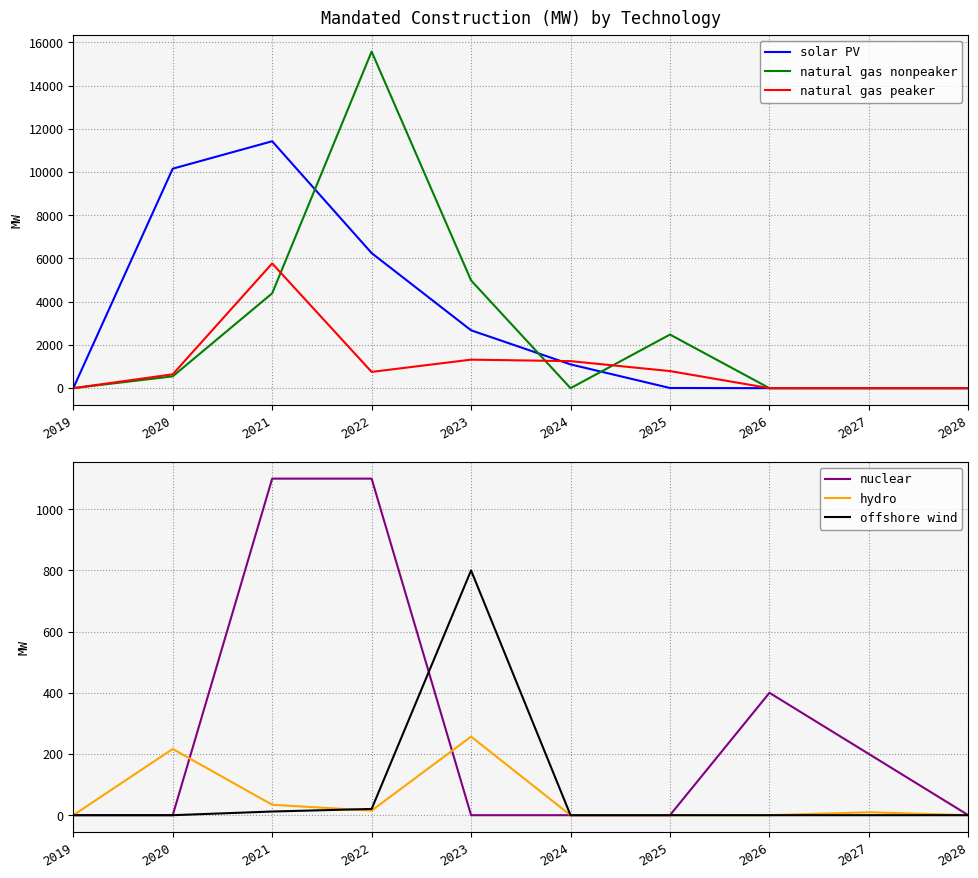

Reading left to right, extract all data points from this chart.

solar PV: 0.0	10153.9	11423.4	6249.3	2677.0	1100.0	7.5	0.0	0.0	0.0
natural gas nonpeaker: 0.0	546.3	4388.3	15570.9	4983.5	0.0	2480.0	0.0	0.0	0.0
natural gas peaker: 0.0	641.3	5771.4	752.6	1319.3	1250.4	790.5	0.0	0.0	0.0
nuclear: 0.0	0.0	1100.0	1100.0	0.0	0.0	0.0	400.0	200.0	0.0
hydro: 0.0	216.5	34.1	15.0	256.9	0.0	0.0	0.0	9.6	0.0
offshore wind: 0.0	0.0	12.0	20.4	800.0	0.0	0.0	0.0	0.0	0.0